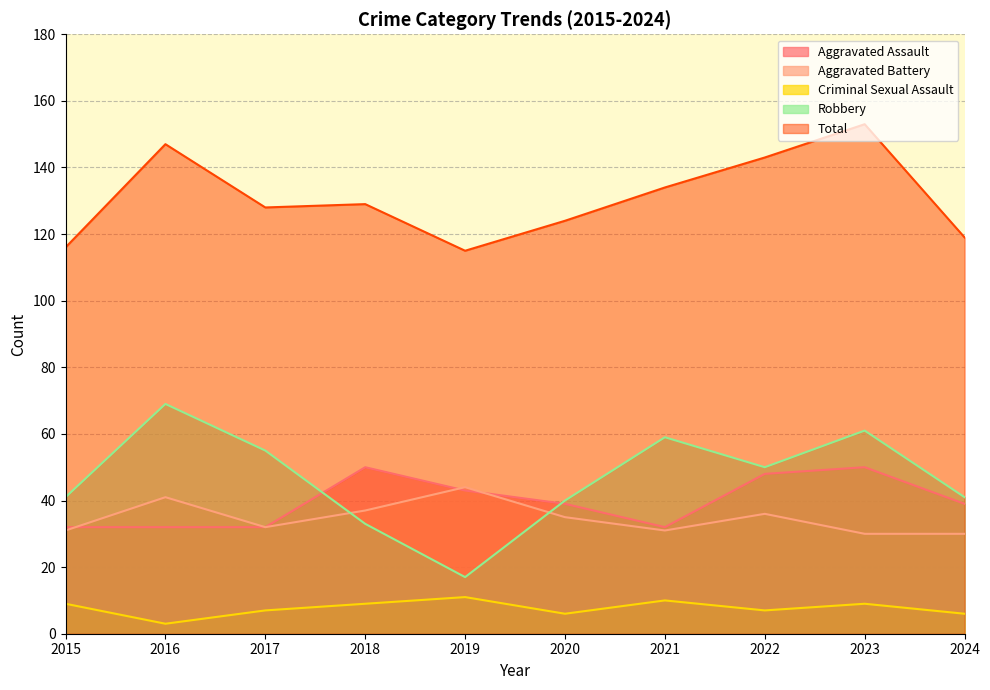

What is the highest value of the Aggravated Assault series?

50